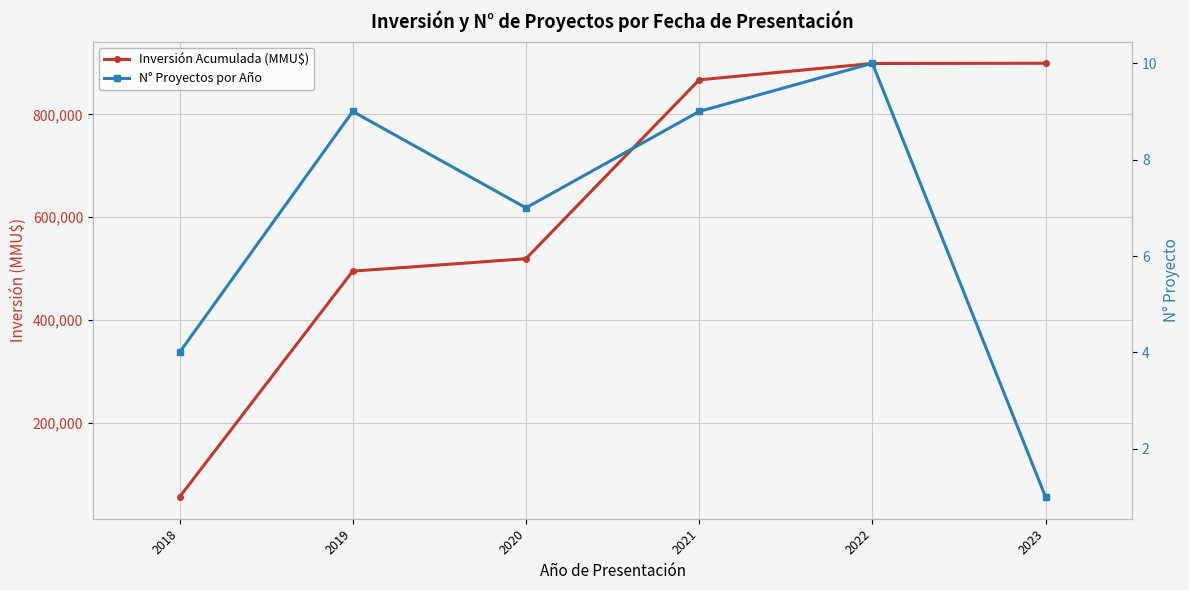

What is the value of the N° Proyectos por Año point at the 1st from the left?

4